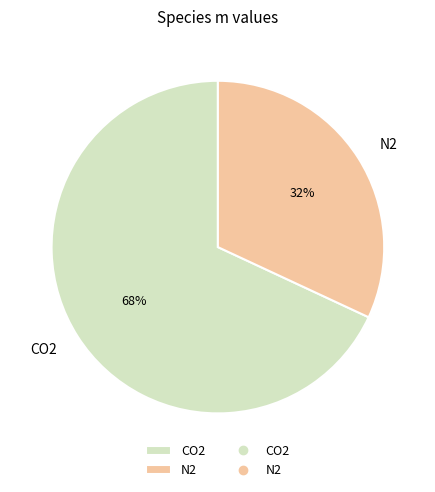

Between CO2 and N2, which is larger?

CO2